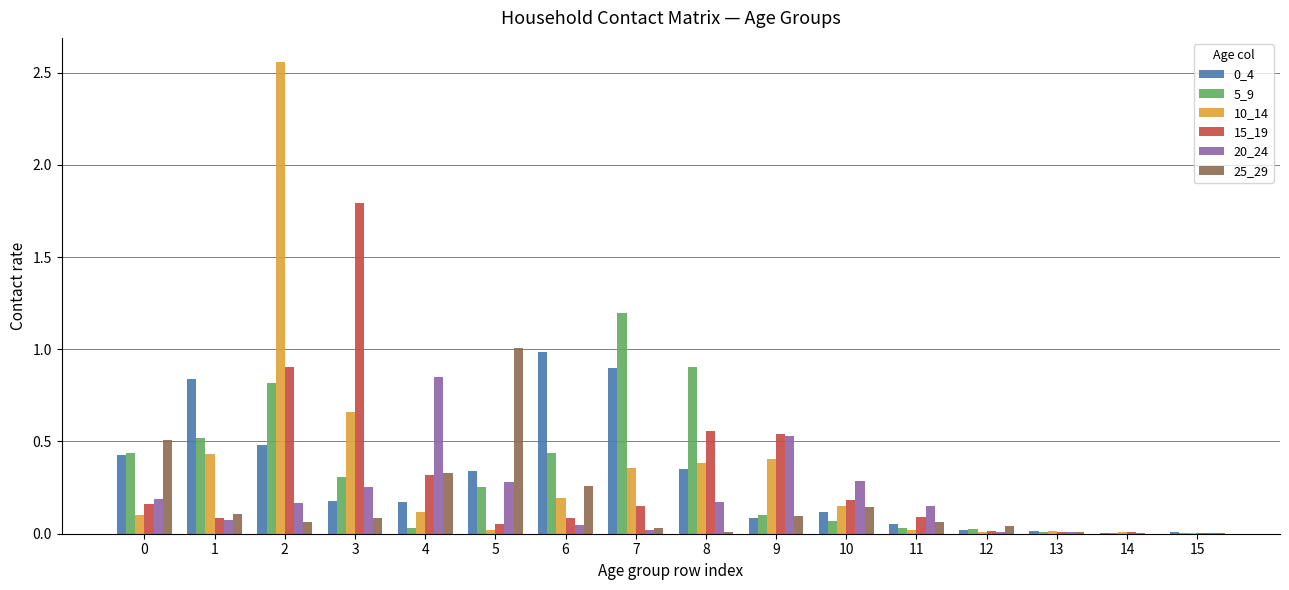

What is the total value across all series at 1?

2.1